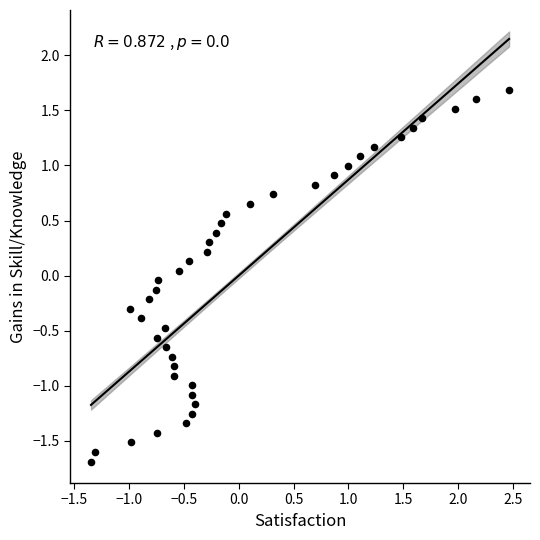

What is the range of Y values (max minus min)?

3.4